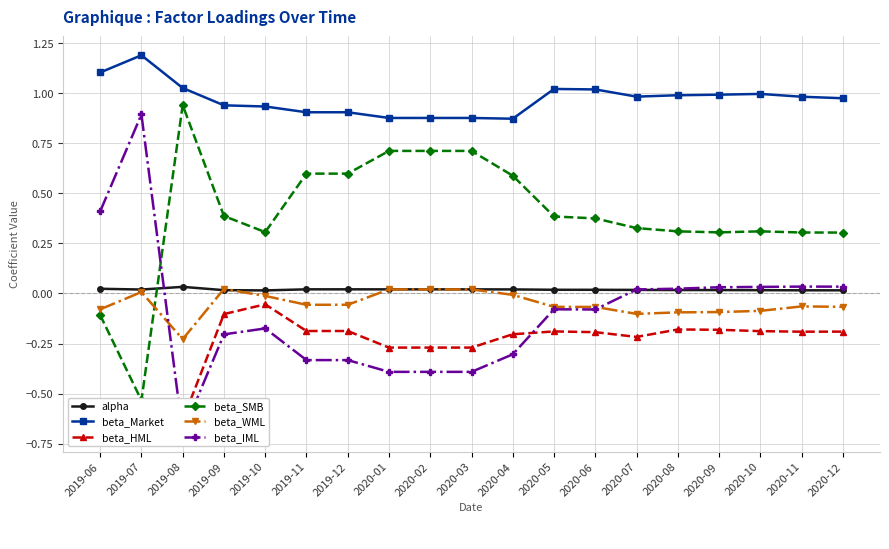

At how many categories does at least one series exceed 1?

5